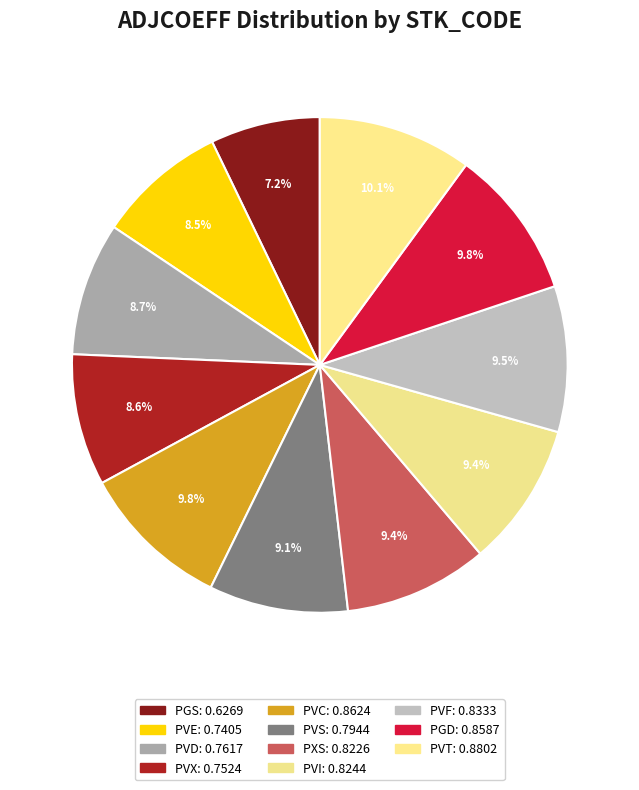

To the nearest percent, what is the difference between the largest and smallest slice percentages?

3%